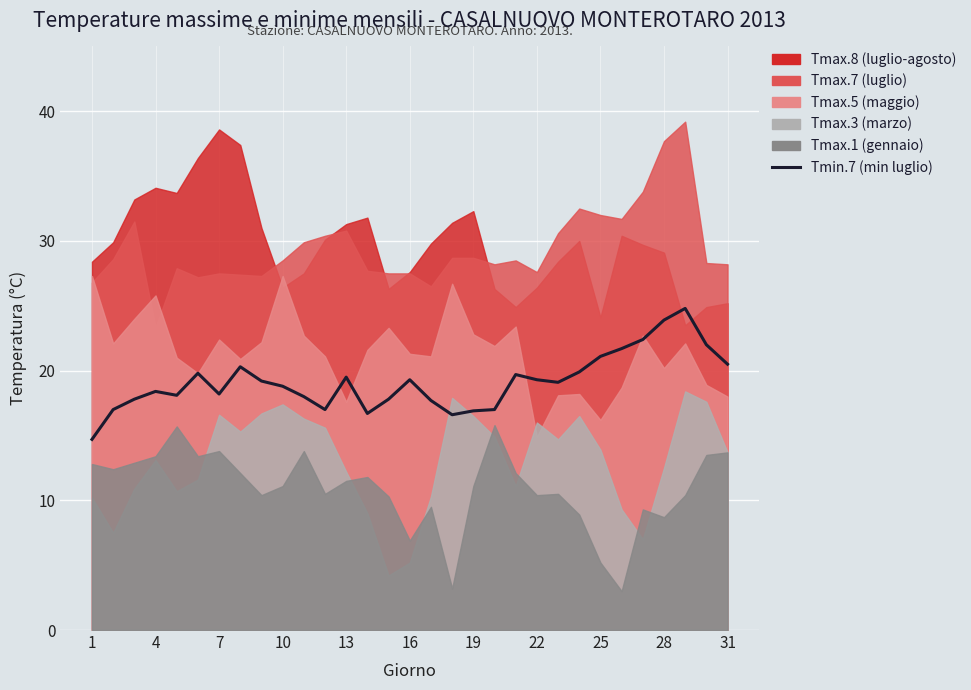

What is the change in value from 21 to 28?

+5.5